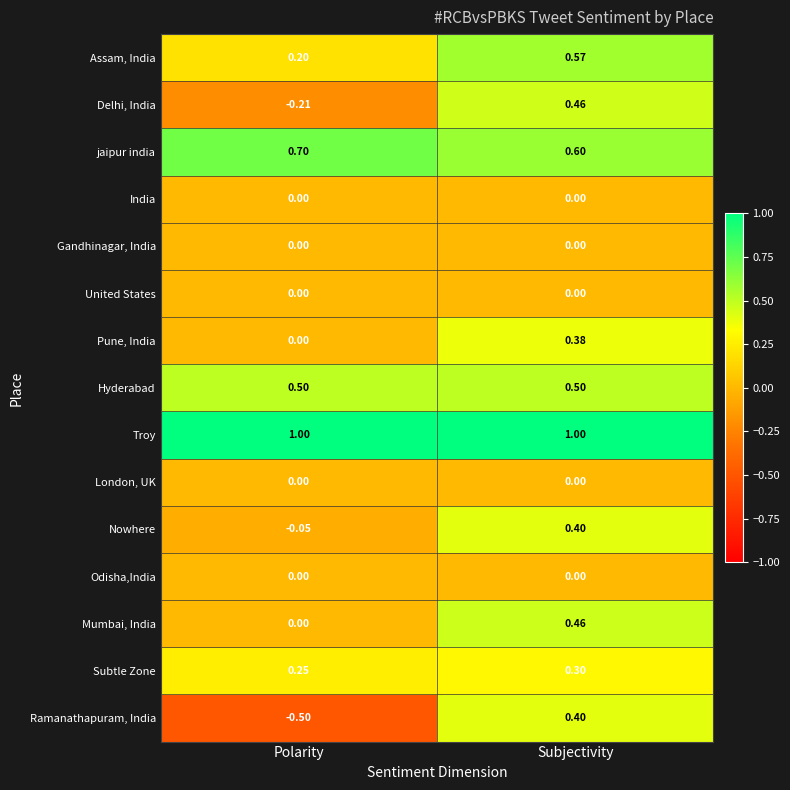

Between Polarity and Subjectivity, which series saw the biggest shift?

Ramanathapuram, India